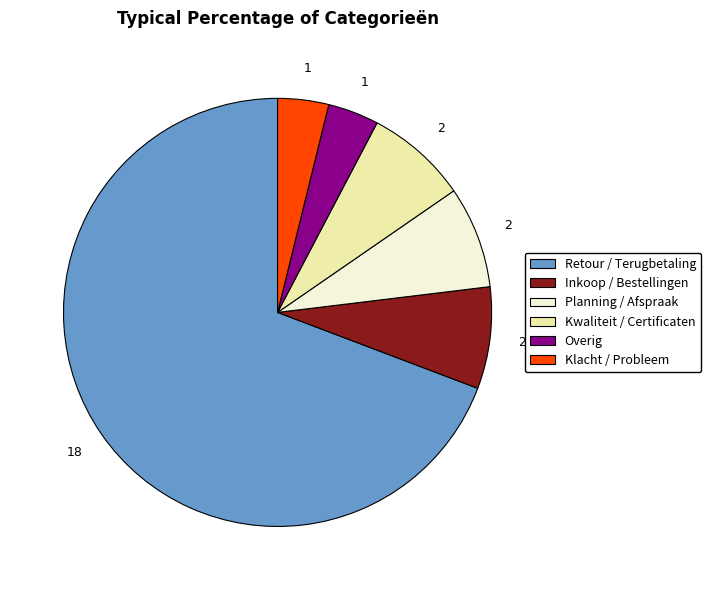

Count the number of slices in the pie.

6